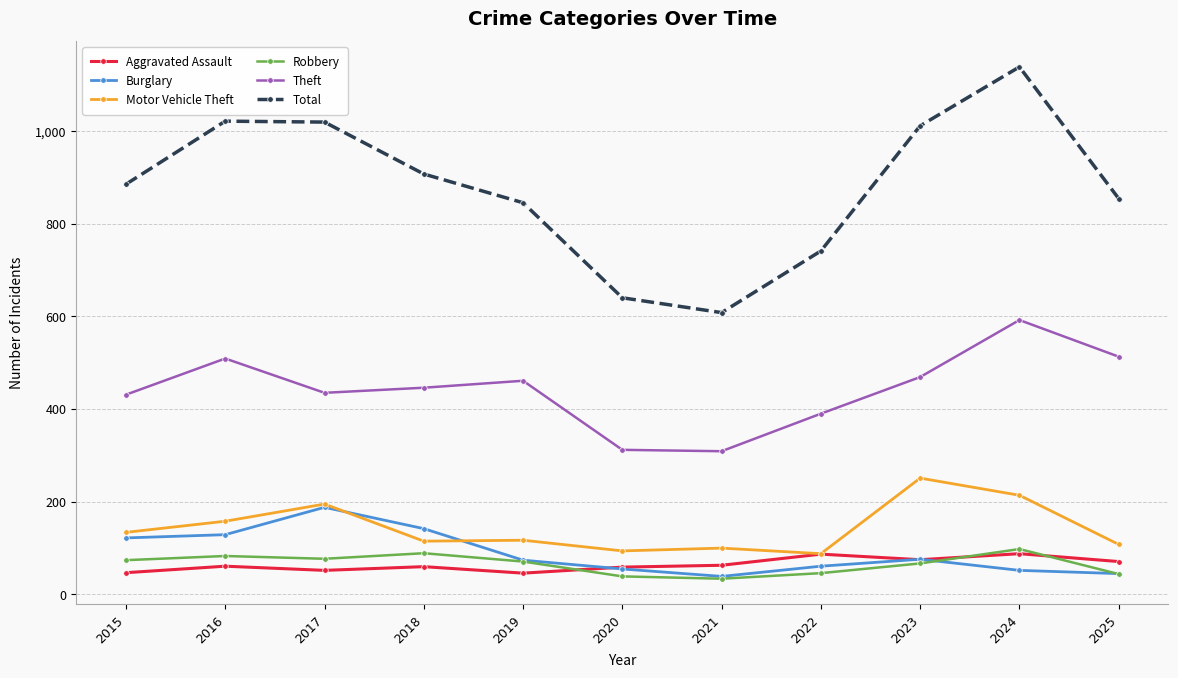

What is the approximate value of Theft at 2019, to the nearest 10?

460